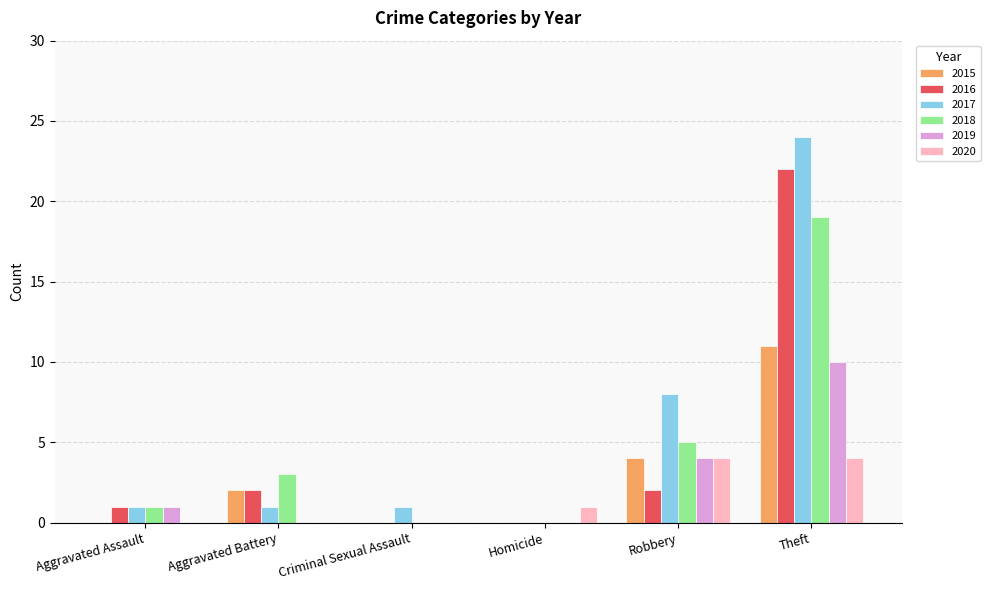

The value of 2019 at Theft is 10. True or false?

True